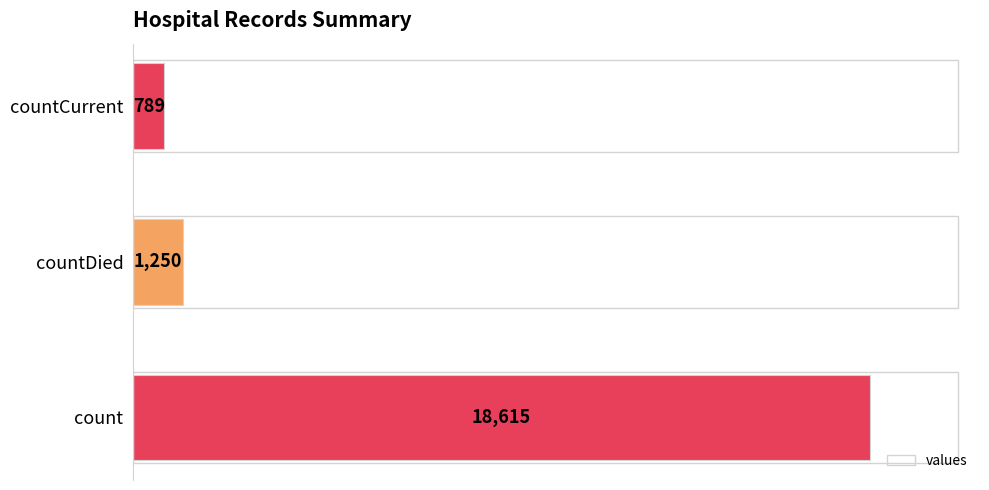

What is the maximum value shown in the chart?

18615